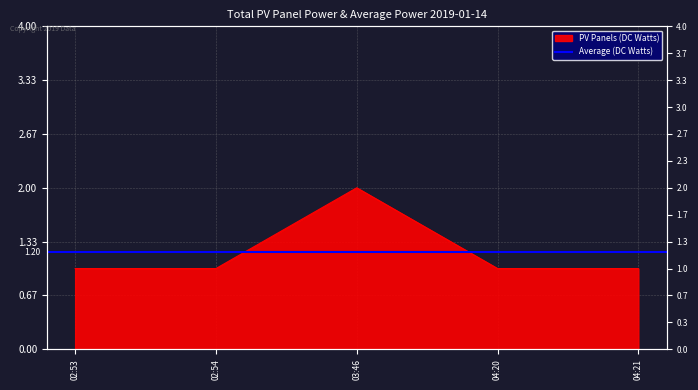

How many lines are shown in the chart?

1